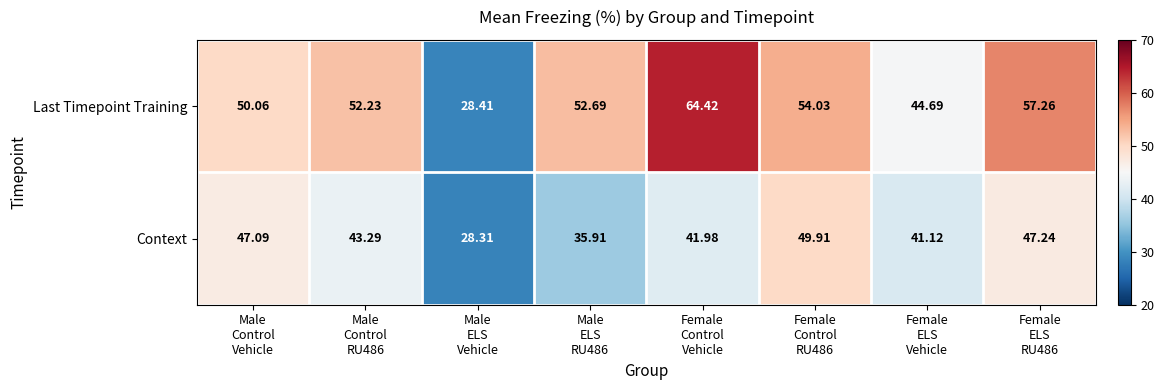

Which series has the largest total across all categories?

Last Timepoint Training